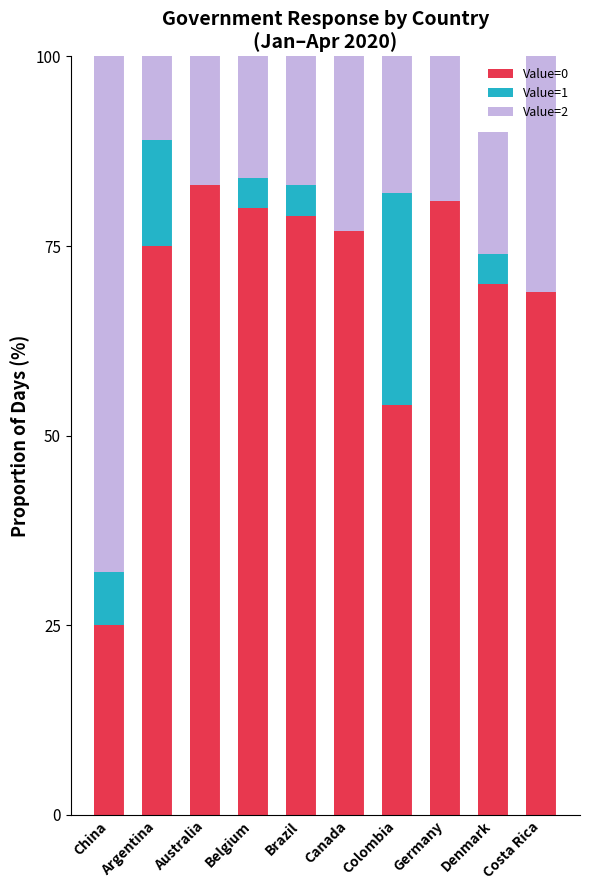

What is the total value across all series at Denmark?

90